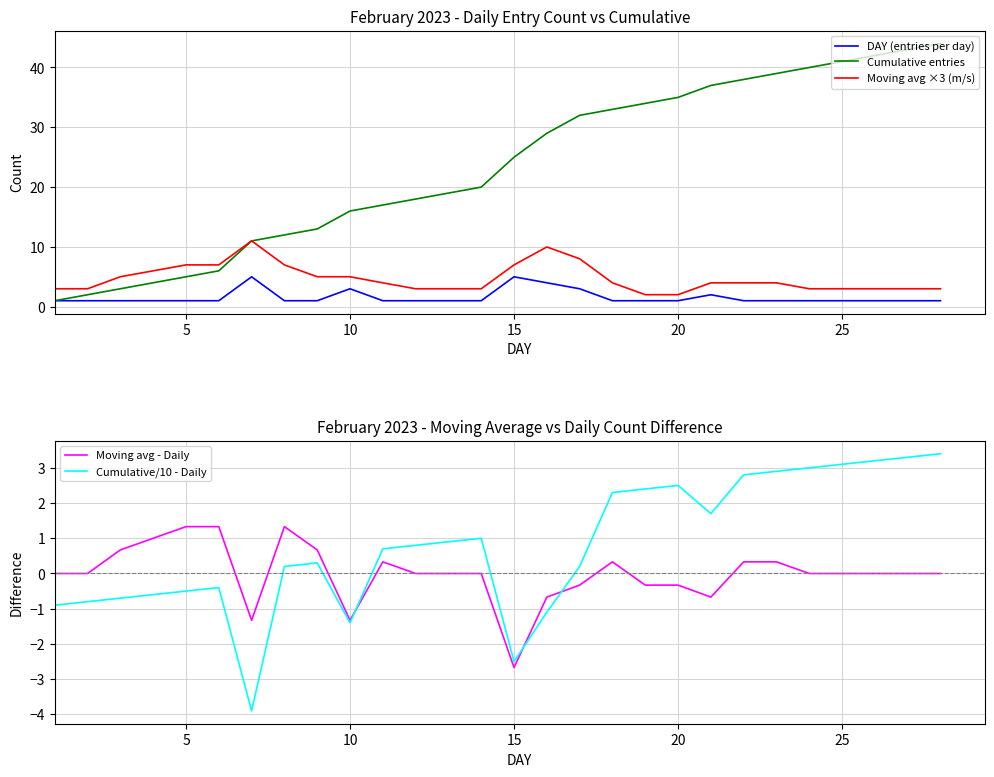

What is the lowest value of the Cumulative entries series?

1.0